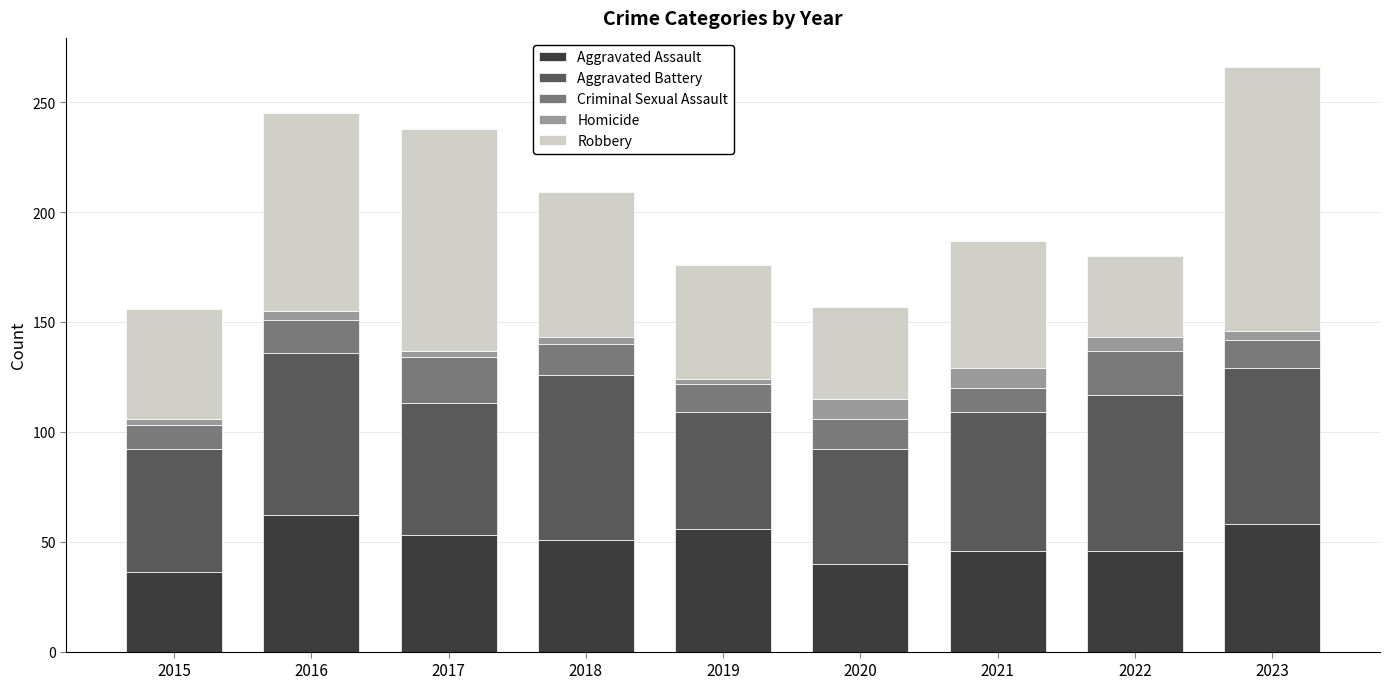

At which category is the sum across all series the highest?

2023